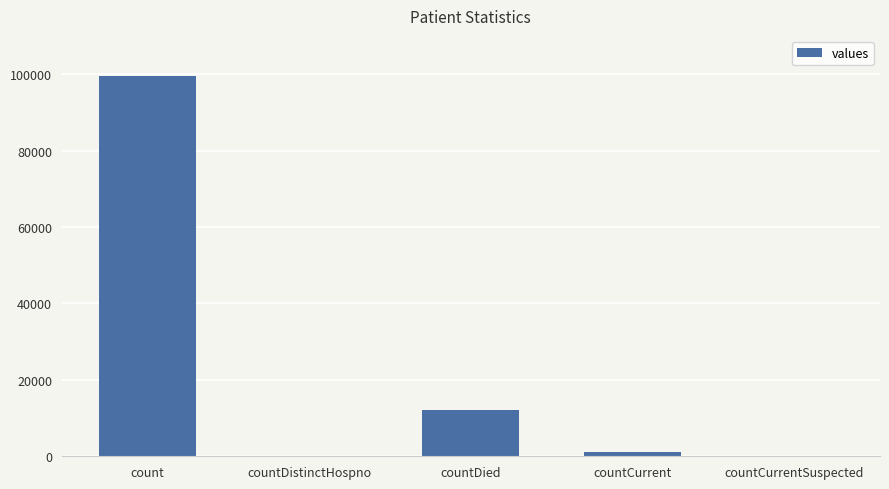

What is the sum of all values?

113007